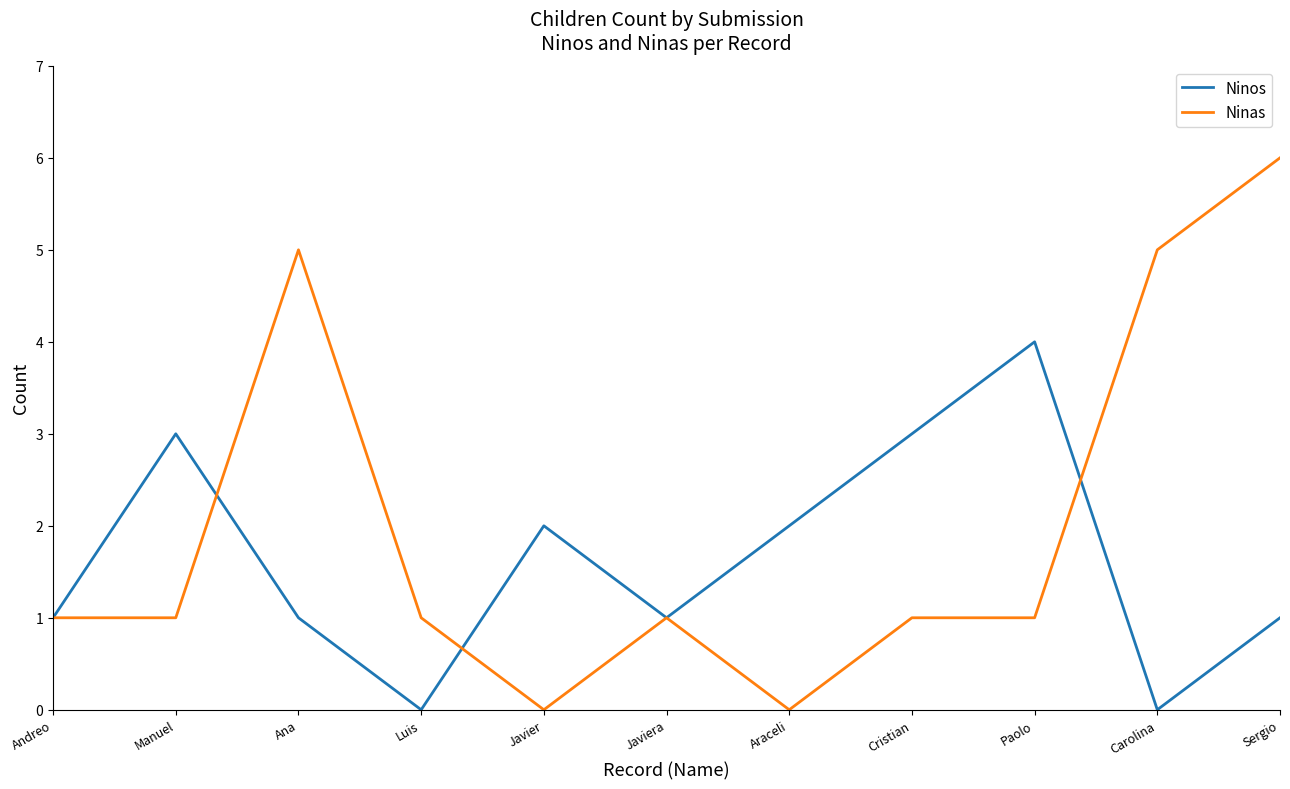

What is the total value across all series at Javiera?

2